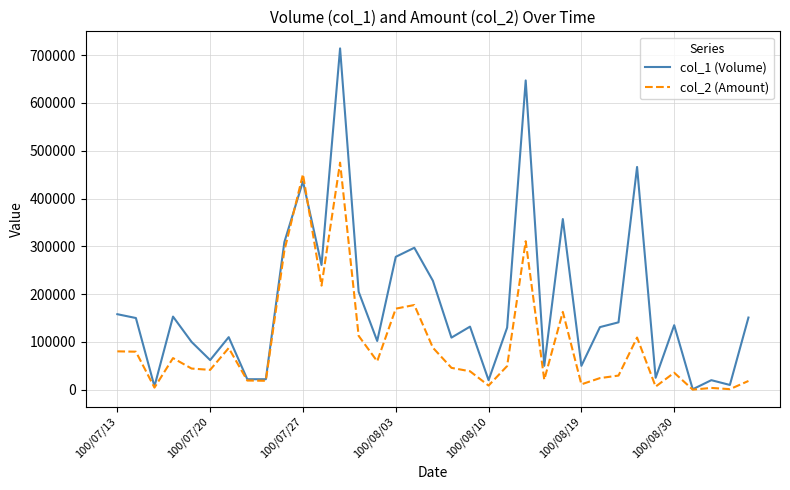

What is the sum of all col_1 (Volume) values?

6189000